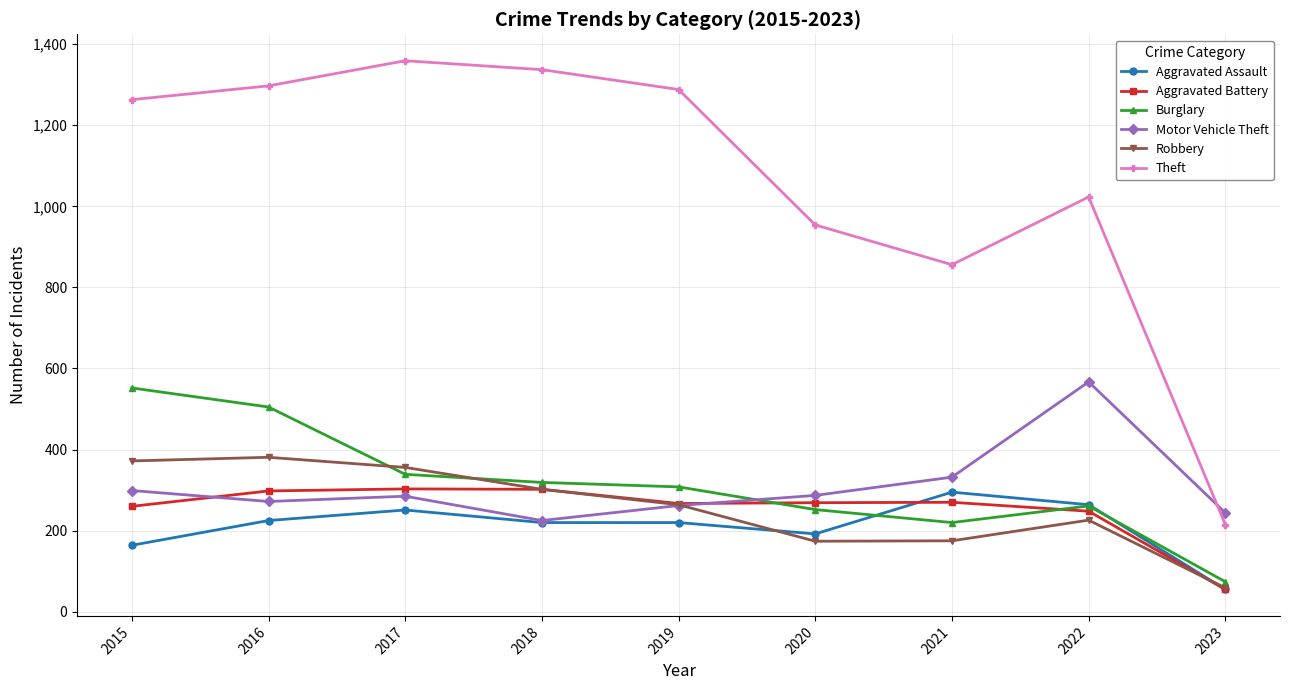

True or false: Theft and Aggravated Battery cross at least once.

False